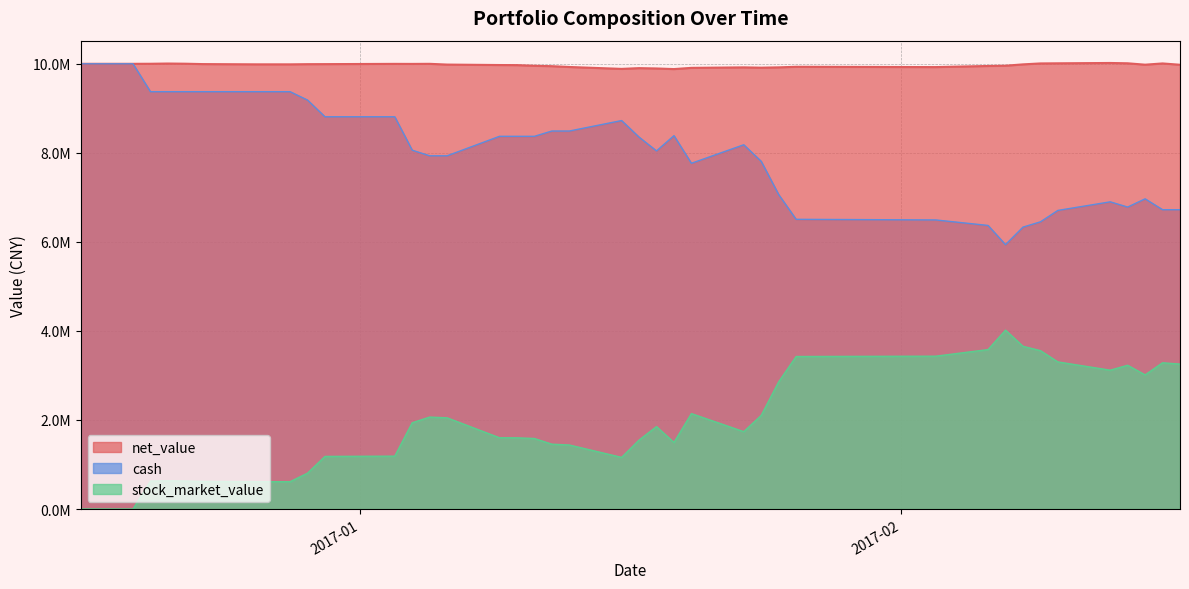

True or false: cash has a value of 4846649.8 at 20170112.

False